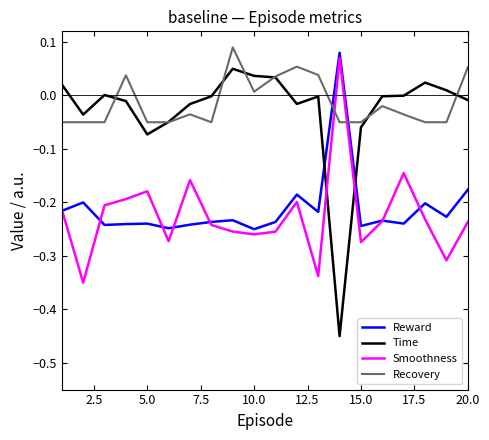

True or false: Reward and Recovery cross at least once.

True